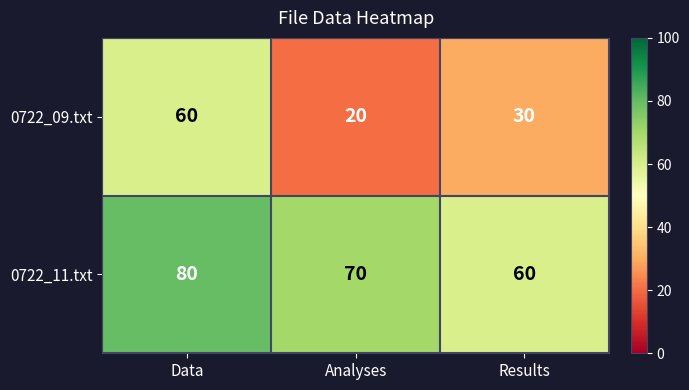

What is the greatest value displayed?

80